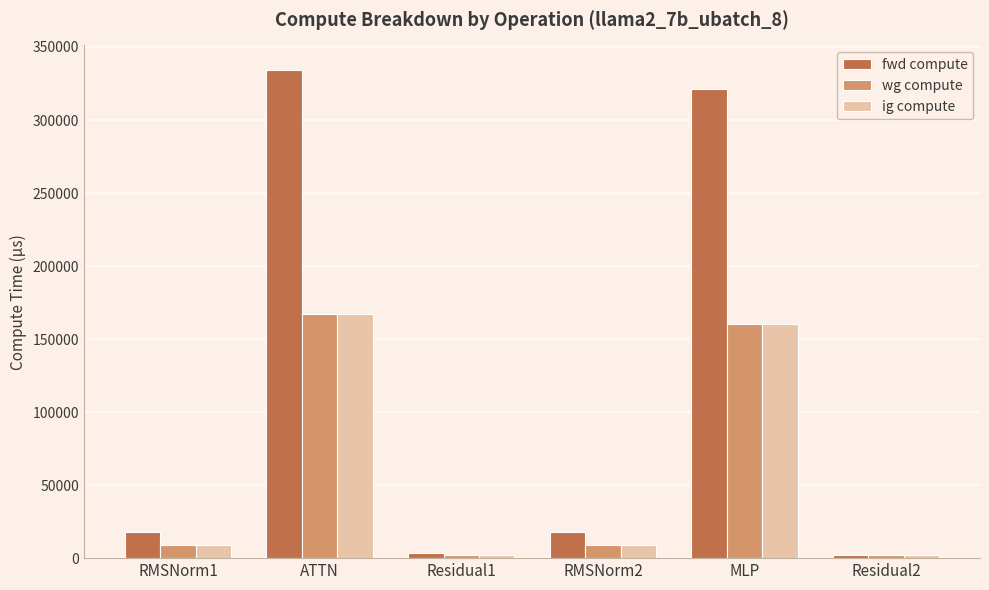

How many series are shown in this chart?

3